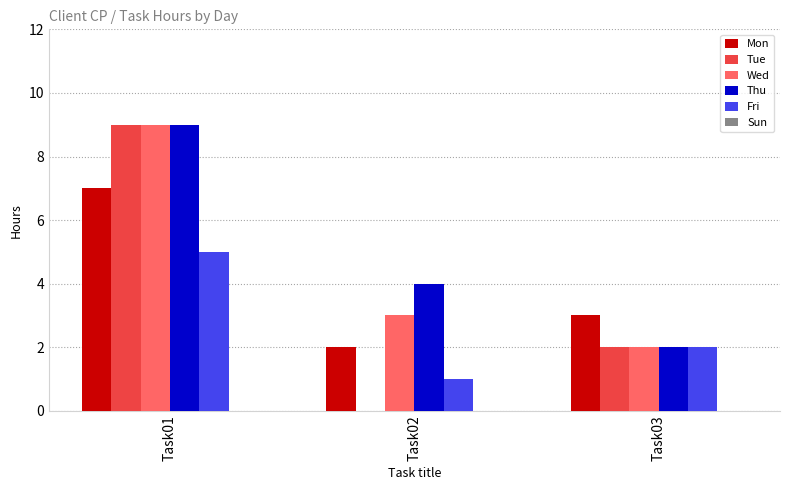

How many Wed values are between 2 and 9?

3